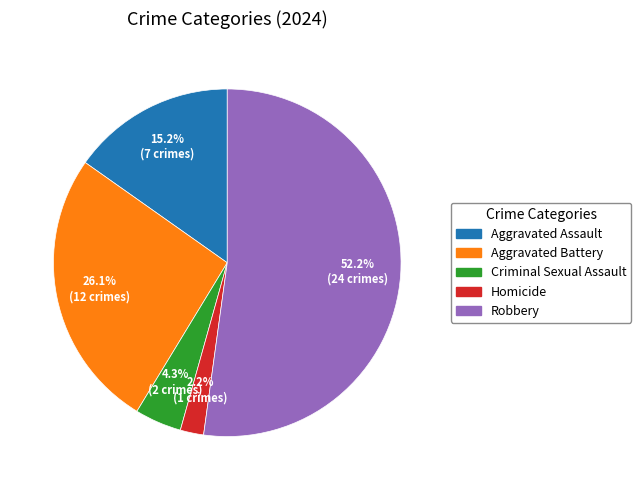

Rank the categories by value from lowest to highest.

Homicide, Criminal Sexual Assault, Aggravated Assault, Aggravated Battery, Robbery